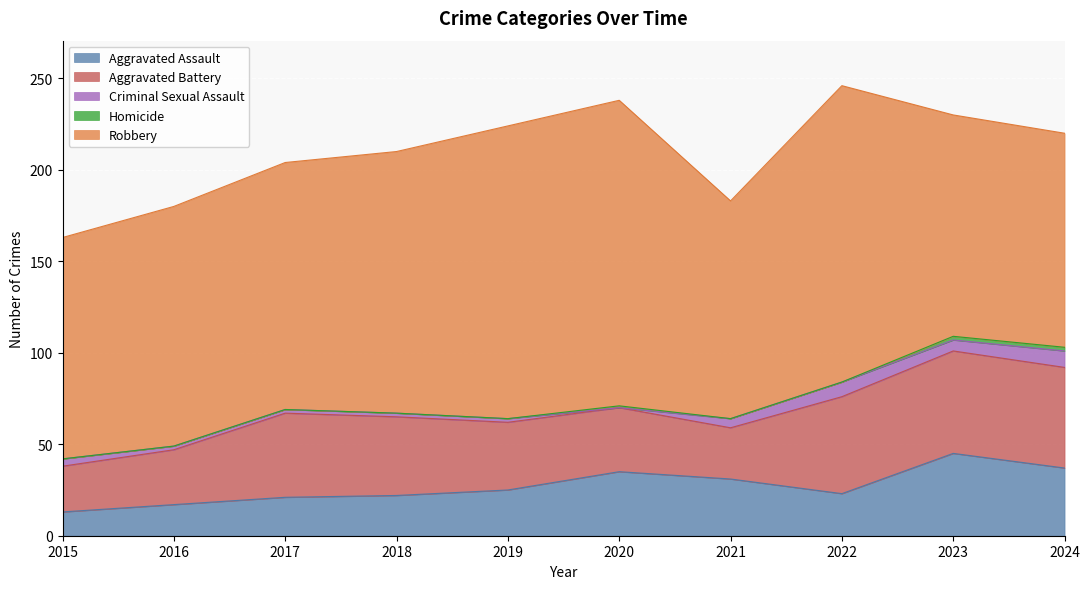

Between 2019 and 2023, which series saw the biggest shift?

Robbery